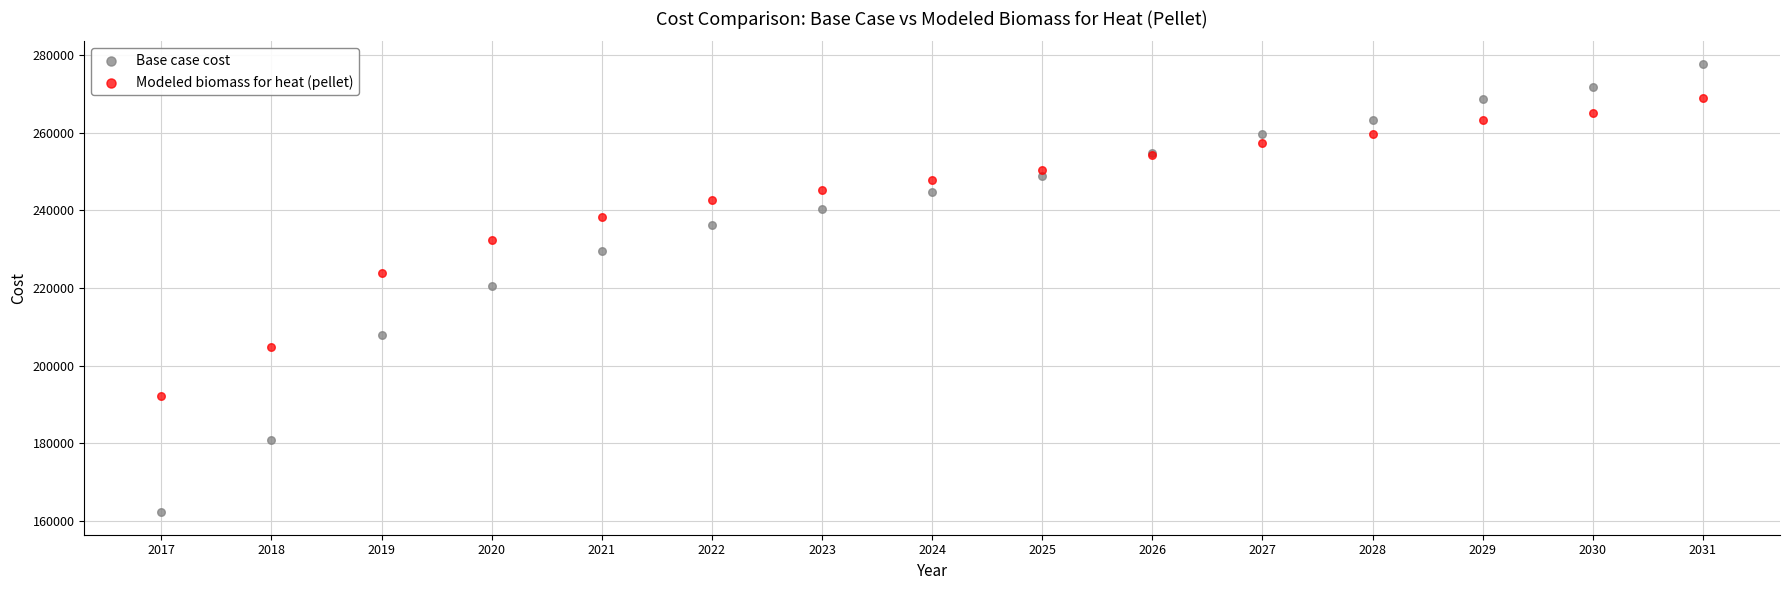

Which series has the widest spread of Y values?

Base case cost